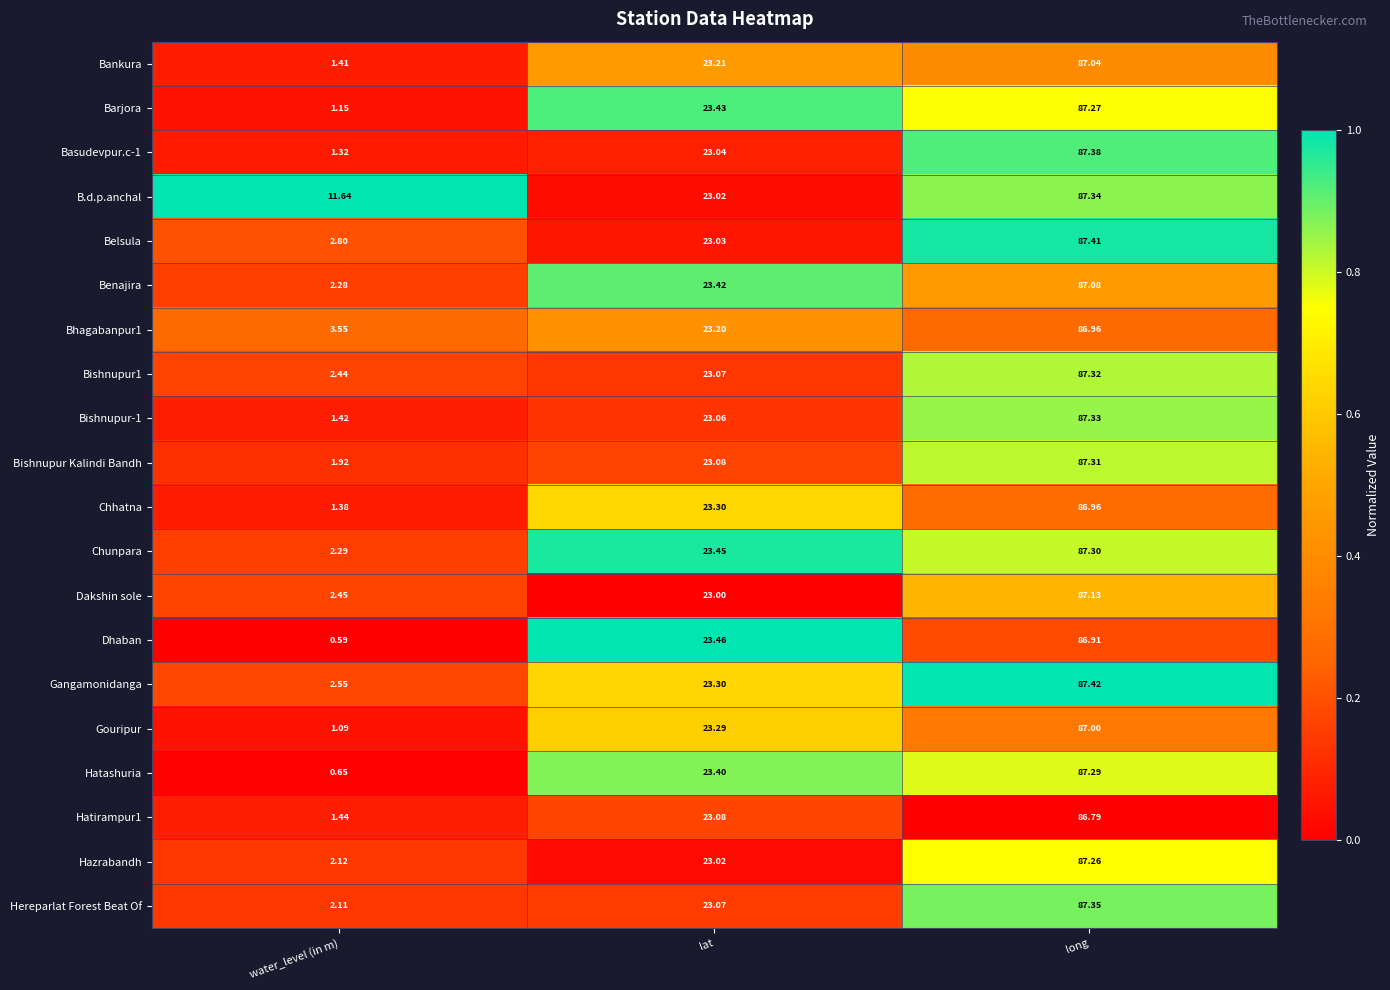

Where does the Bishnupur1 series first go above 23?

lat